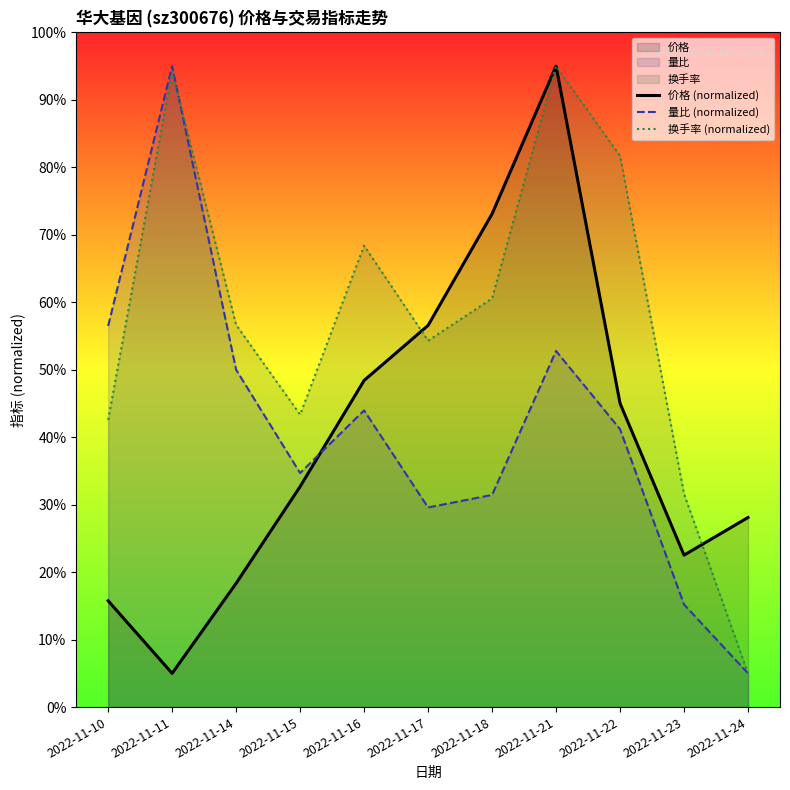

What is the difference between the maximum and minimum values in the 价格 (normalized) series?

90.0